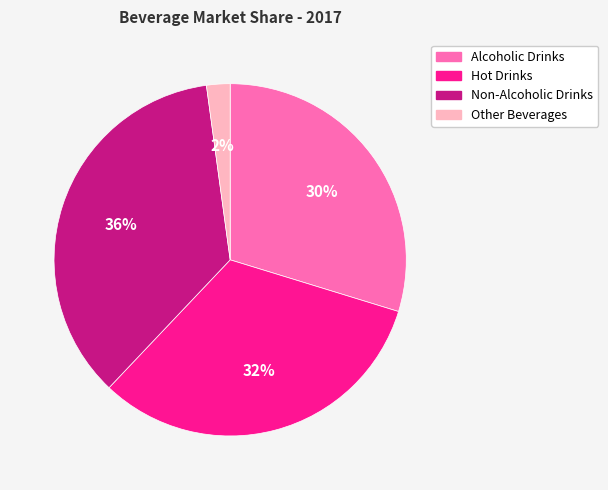

What percentage is the Hot Drinks slice, to the nearest percent?

32%